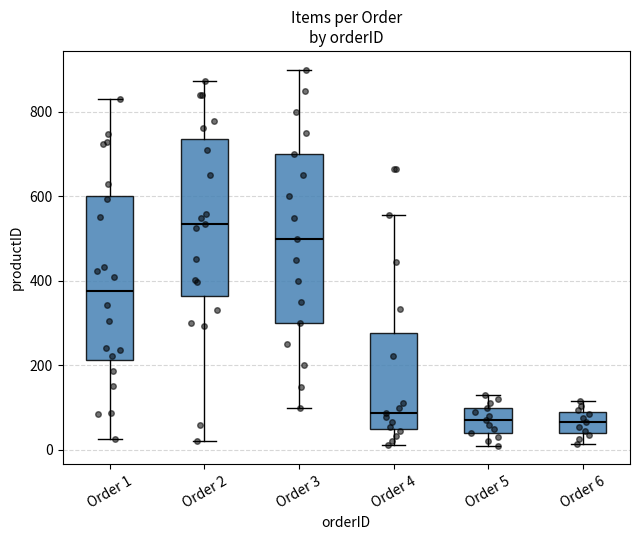

Reading left to right, transcribe this box plot: for each box, give where its median line is, the range the box spans, and where its two whiskers end, as read against the y-axis. The values are not printed on the chart, so give them approximately, as read against the axis.

Order 1: median 380, box 220 to 600, whiskers 20 to 840
Order 2: median 540, box 360 to 740, whiskers 20 to 880
Order 3: median 500, box 300 to 700, whiskers 100 to 900
Order 4: median 80, box 40 to 280, whiskers 20 to 560
Order 5: median 80, box 40 to 100, whiskers 20 to 140
Order 6: median 60, box 40 to 100, whiskers 20 to 120